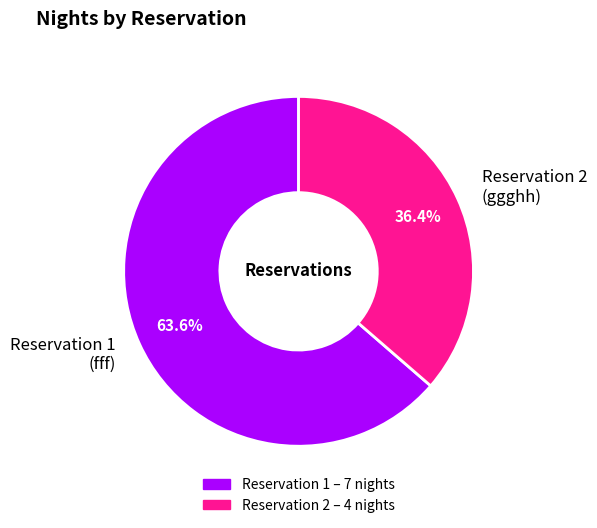

Which category accounts for the majority?

Reservation 1